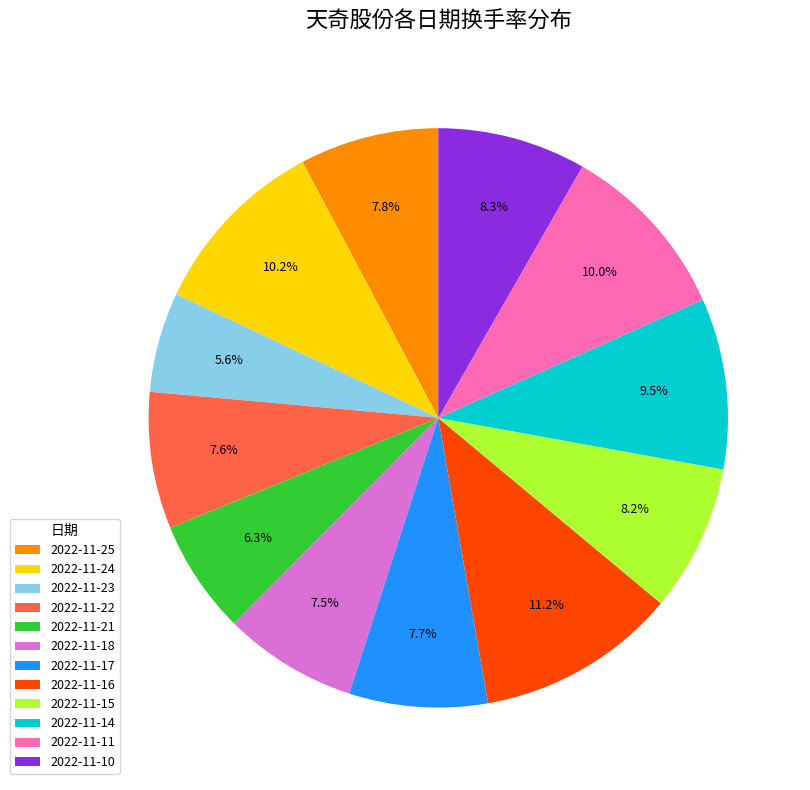

How many slices are in this pie chart?

12